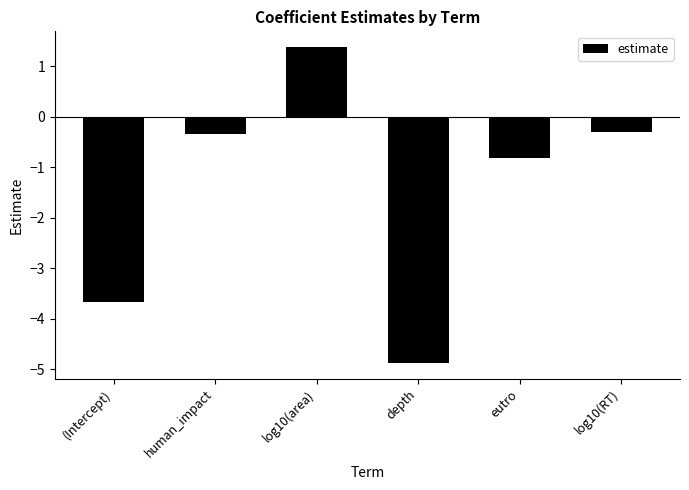

Reading right to left, extract all data points from this chart.

log10(RT)=-0.3	eutro=-0.8	depth=-4.9	log10(area)=1.4	human_impact=-0.3	(Intercept)=-3.7